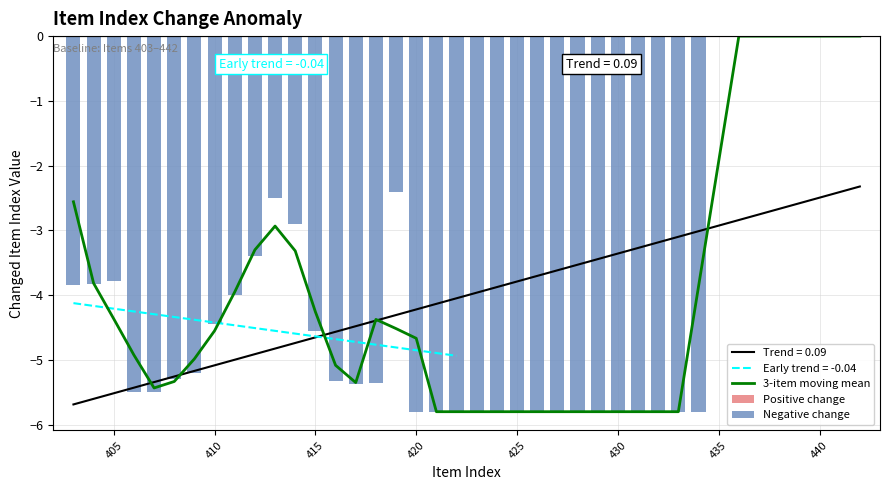

What is the average value?

-4.0